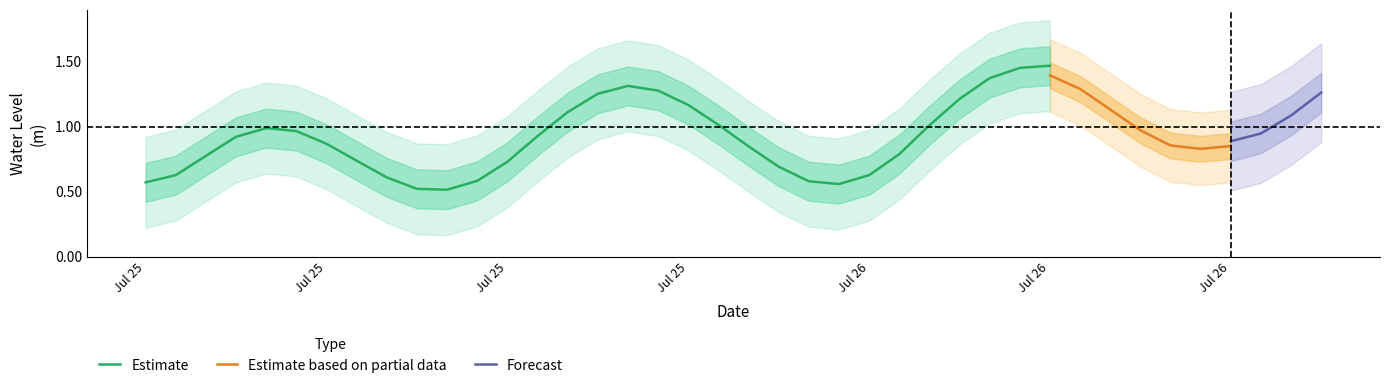

At which category does the data reach its first local valley?

9